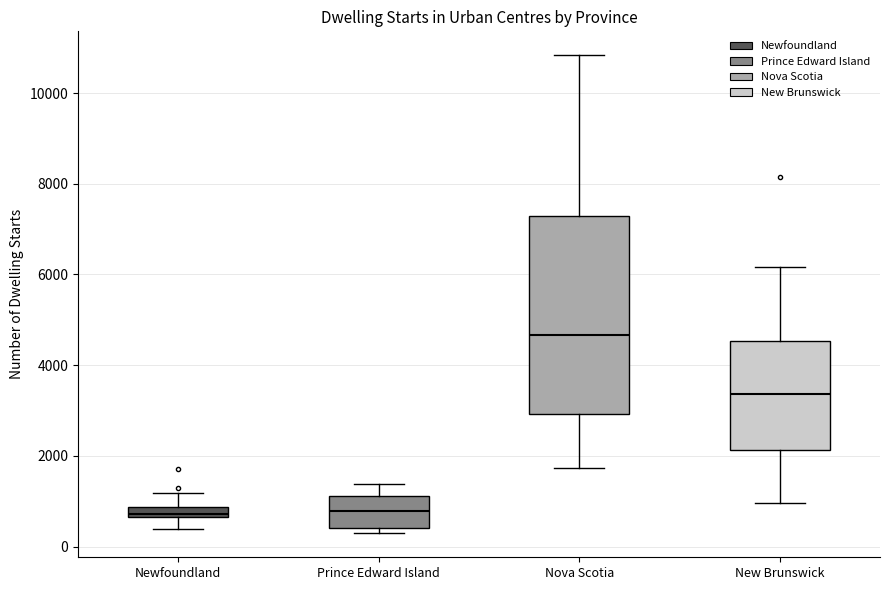

Which box is the tallest, from its lower edge to its upper edge?

Nova Scotia